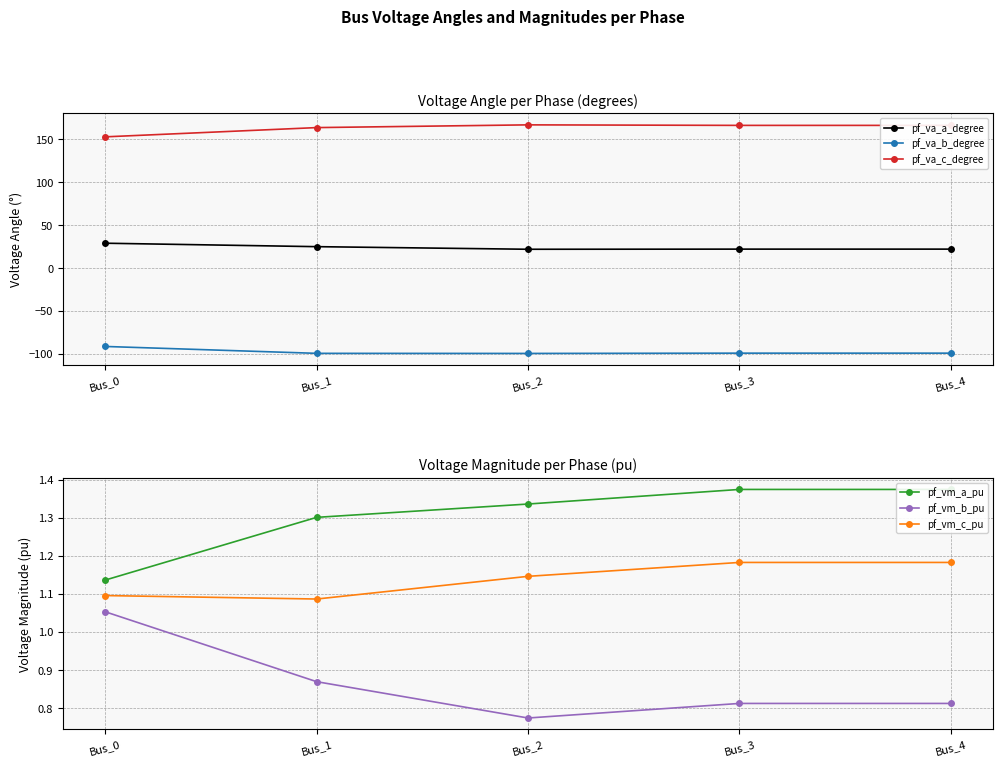

What are all the series names shown in the legend?

pf_va_a_degree, pf_va_b_degree, pf_va_c_degree, pf_vm_a_pu, pf_vm_b_pu, pf_vm_c_pu